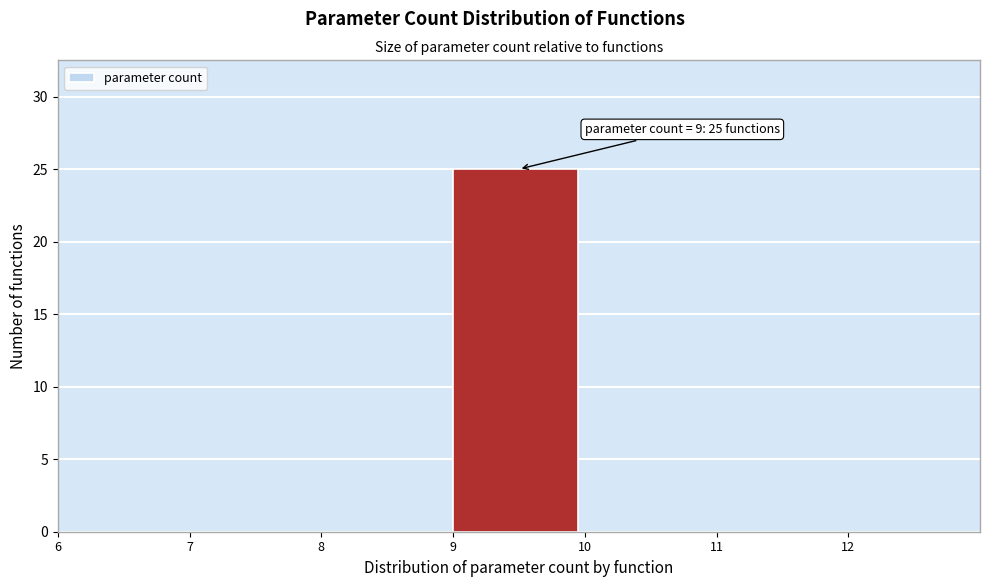

Over which range of the x-axis is the bar tallest?

9 to 10